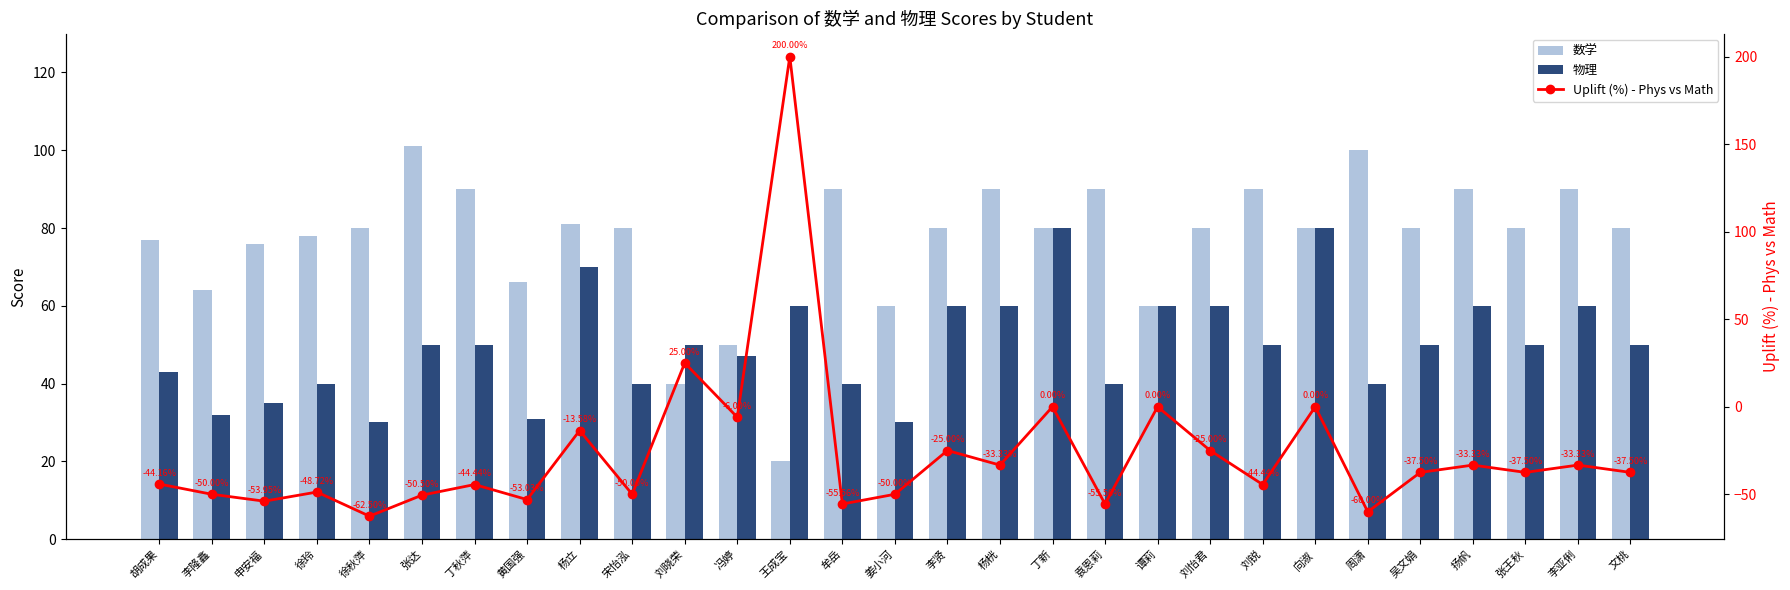

List the labels in order of 物理 value, smallest first.

徐秋萍, 姜小河, 黄国强, 李隆鑫, 申安福, 徐玲, 宋怡泓, 牟岳, 袁恩莉, 周潇, 胡成果, 冯婷, 张达, 丁秋萍, 刘晓荣, 刘锐, 吴文娟, 张王秋, 文桃, 王成宝, 李贤, 杨桄, 谭莉, 刘怡君, 扬帆, 李亚俐, 杨立, 丁新, 向淑